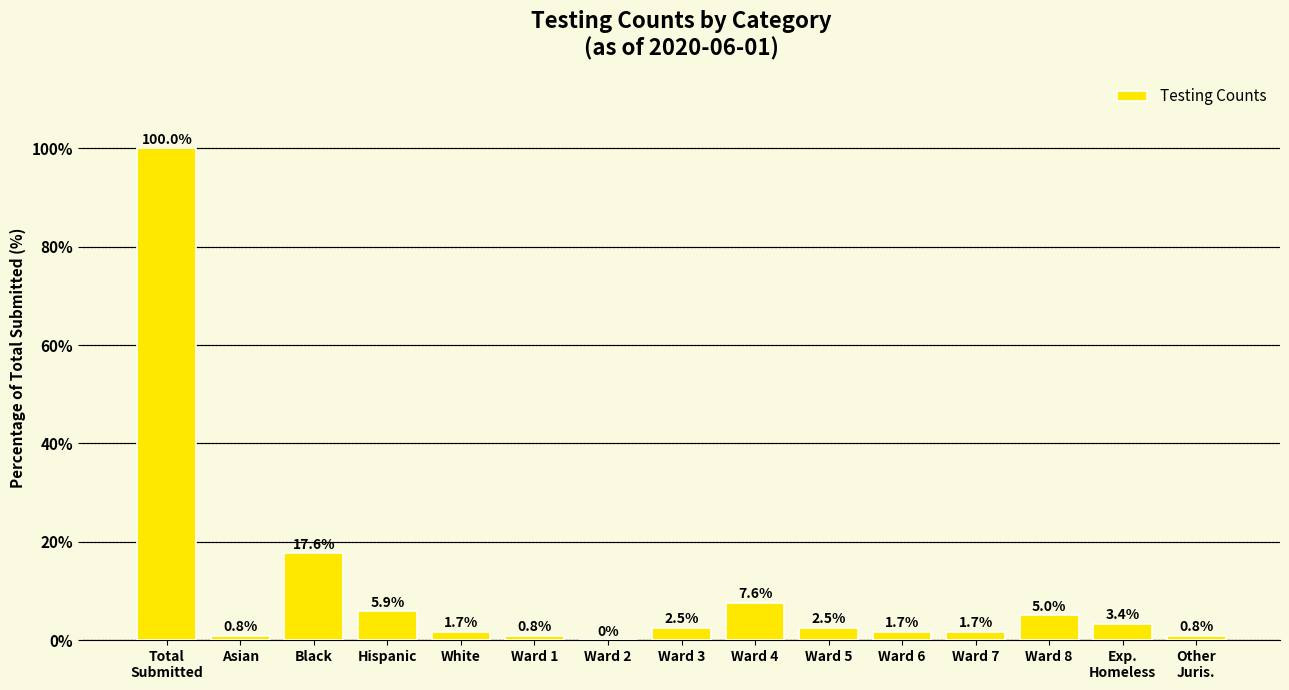

True or false: the data shows 2.5 at Ward 5.

True